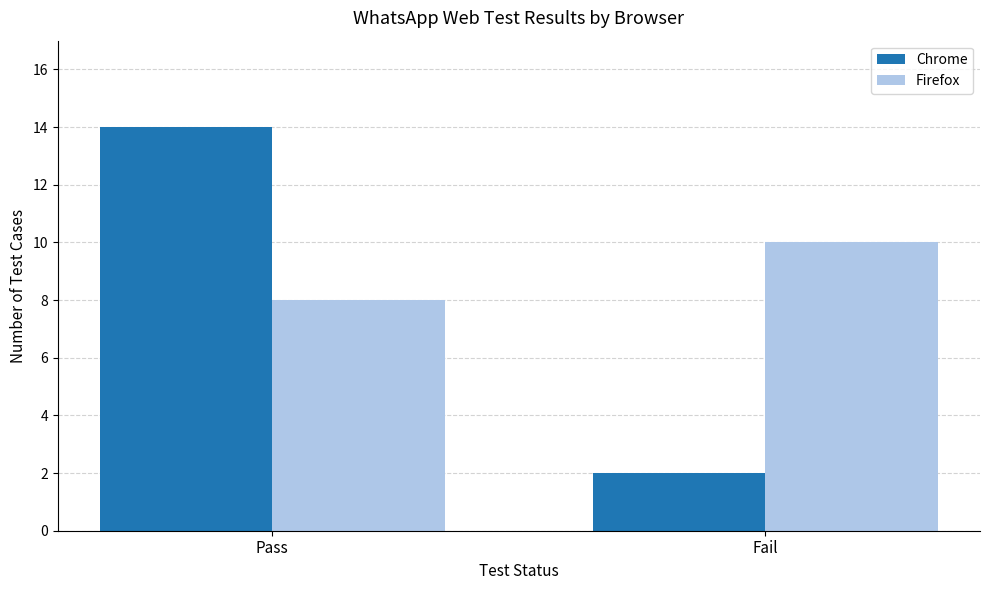

What is the greatest value displayed?

14